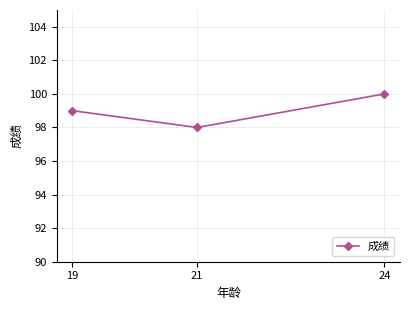

True or false: the data shows 167 at 24.

False